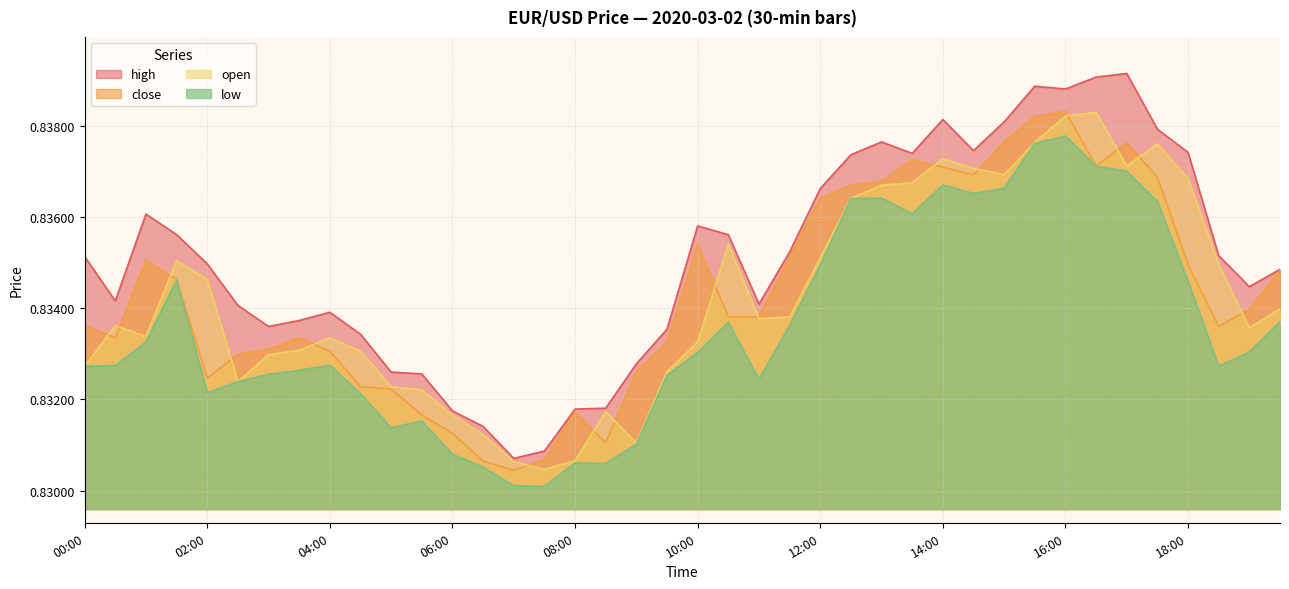

What is the label of the 13th point from the right?

13:30